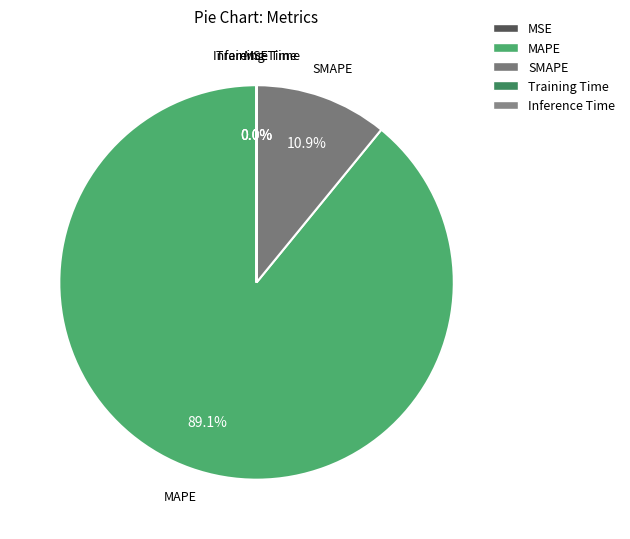

Which category has the biggest portion of the pie?

MAPE